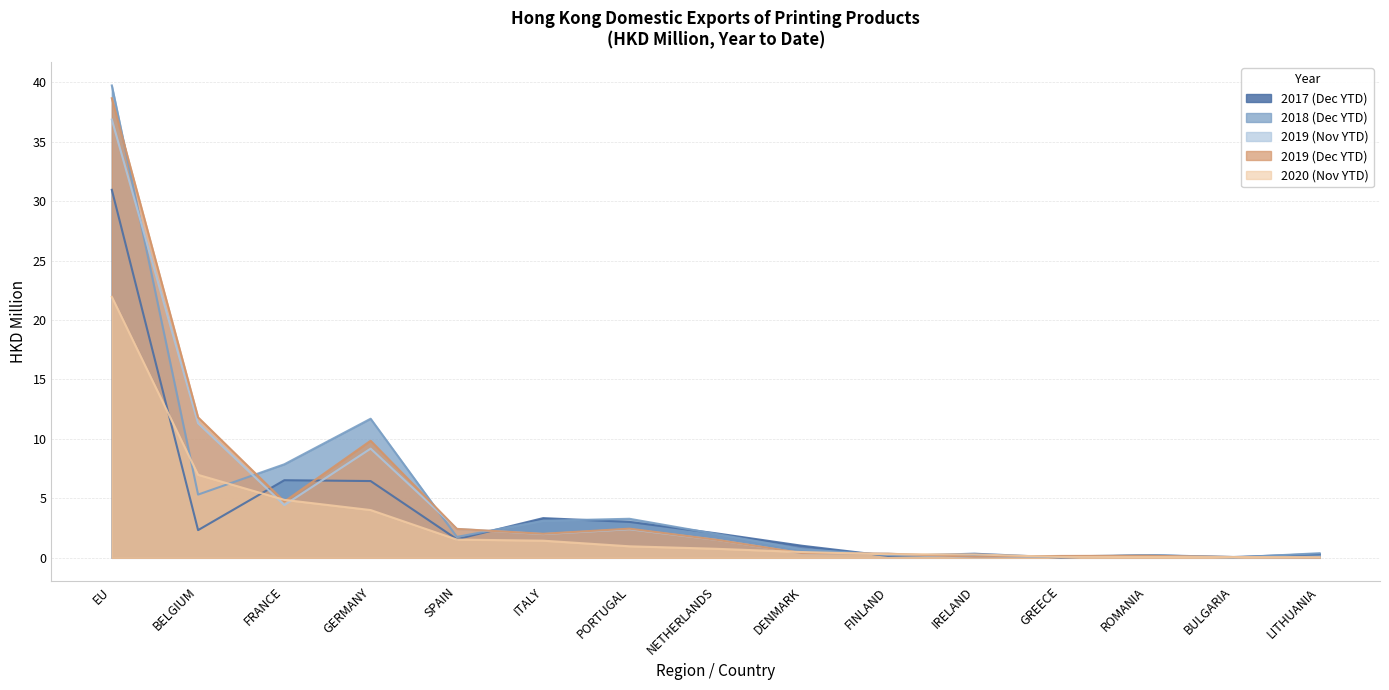

What is the highest value of the 201812 series?

39.7